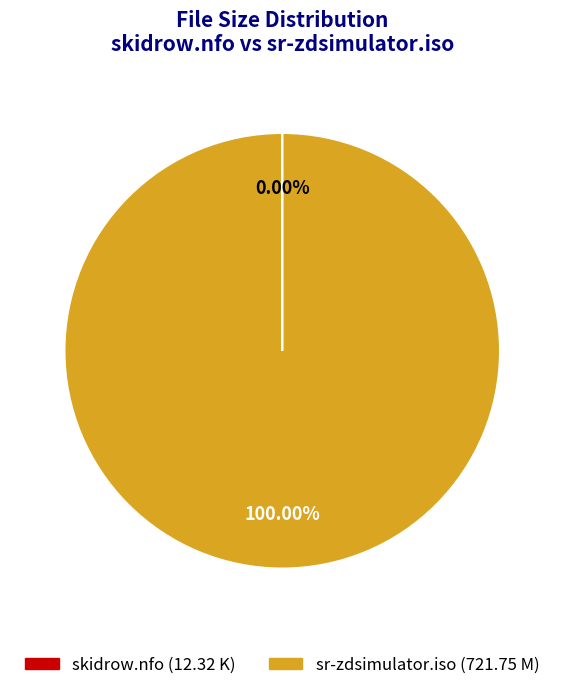

What is the majority slice?

sr-zdsimulator.iso